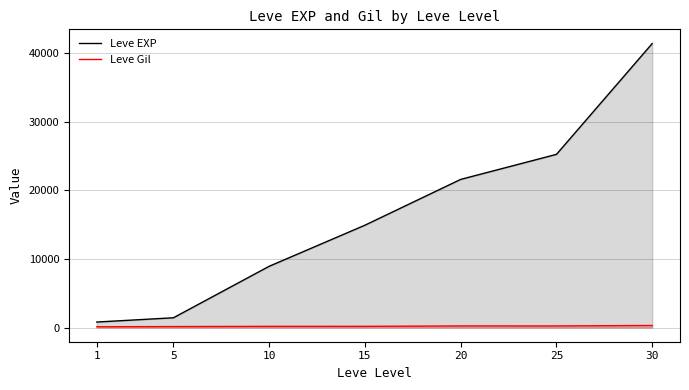

What is the value of the Leve EXP point at the 4th from the left?

14920